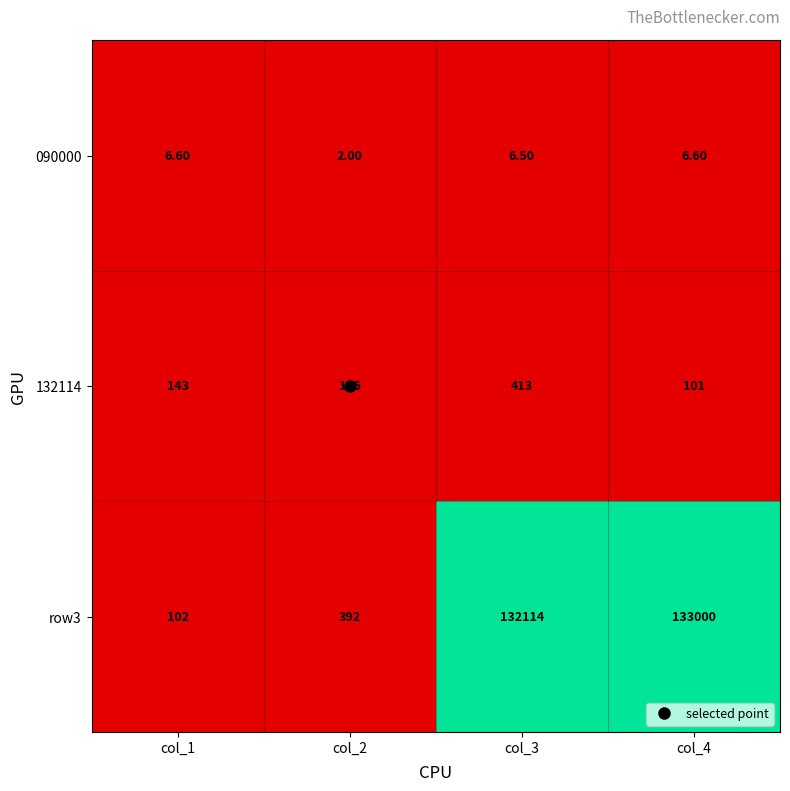

At which category is the sum across all series the highest?

col_4